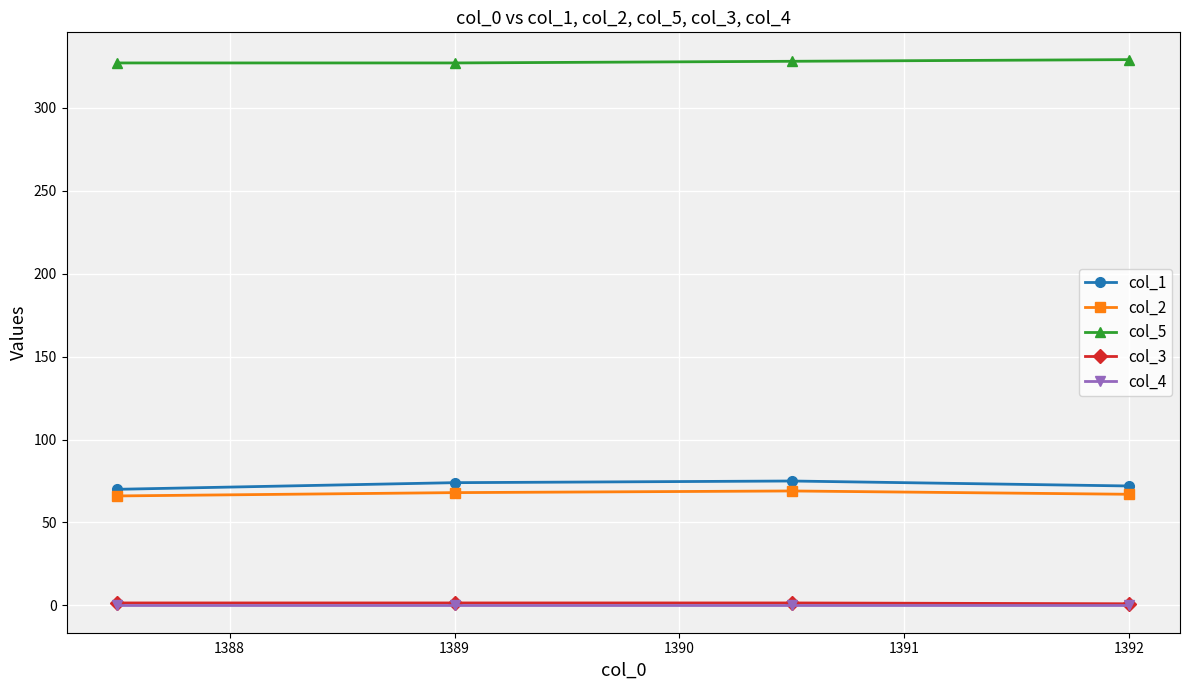

At how many categories does at least one series exceed 280?

4